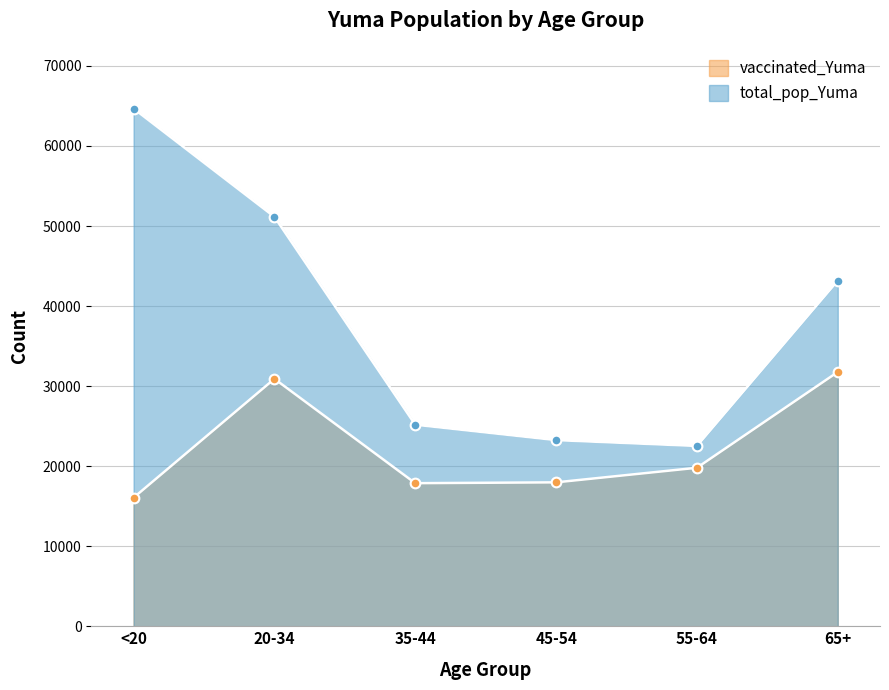

Does the chart have visible grid lines?

Yes